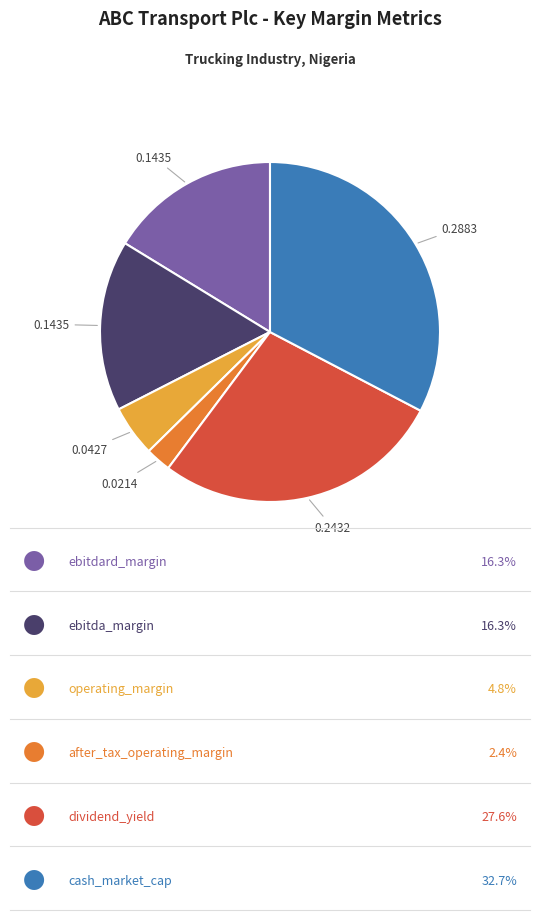

Is there any slice that represents more than half of the pie?

No